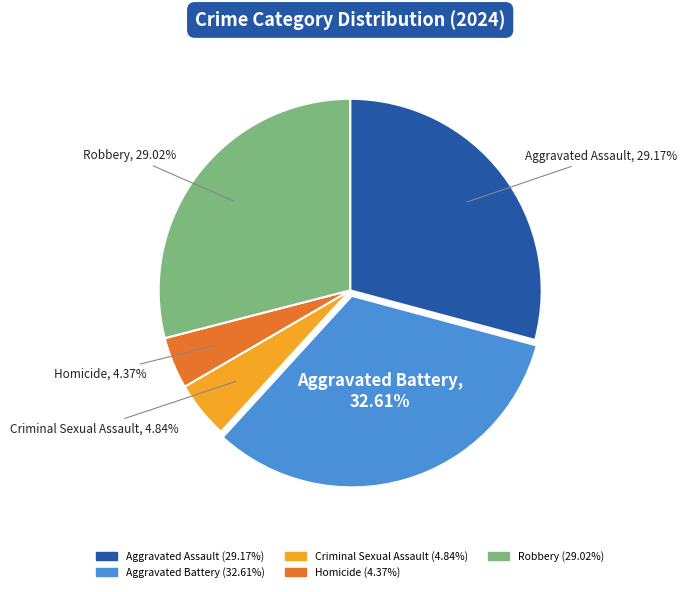

Do Robbery and Aggravated Battery together represent more than half of the pie?

Yes